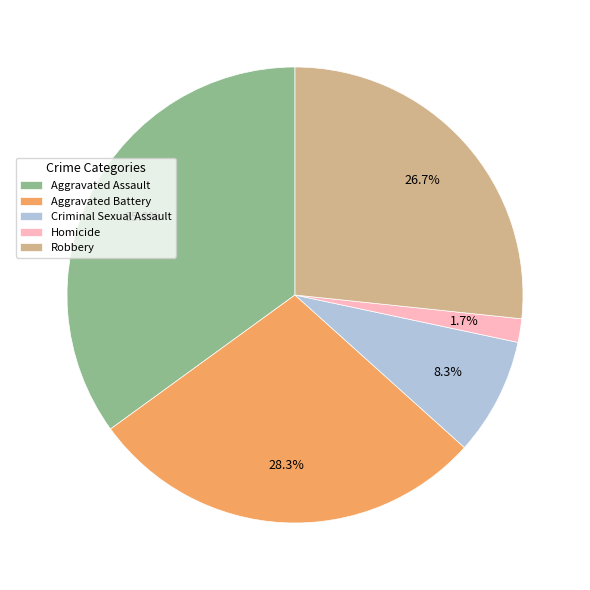

Which category has the smallest portion of the pie?

Homicide